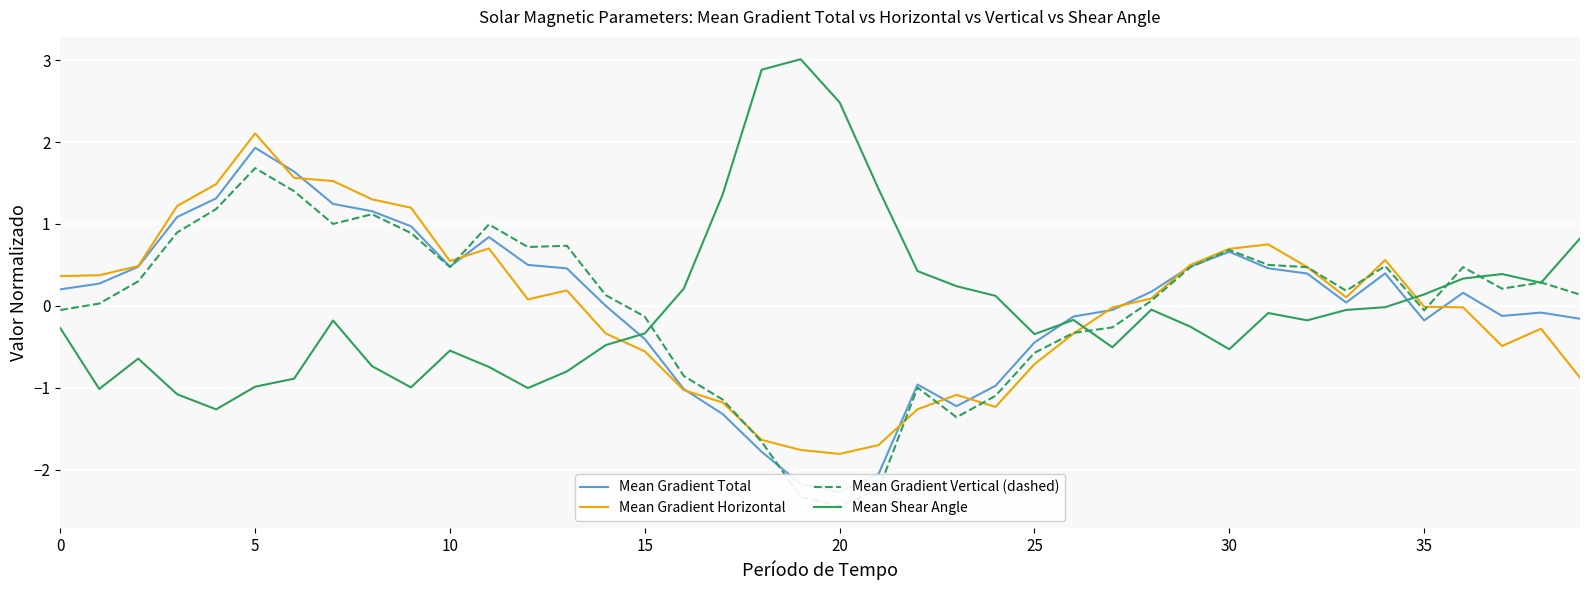

What is the difference between the Mean Shear Angle values at 29 and 30?

0.3